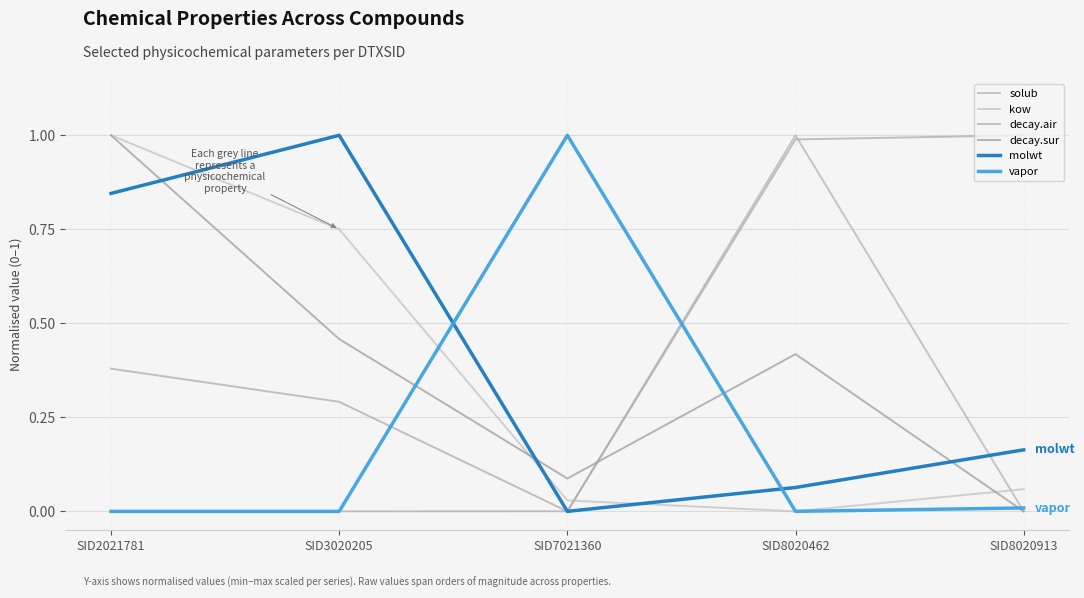

What is the greatest value displayed?

1.0